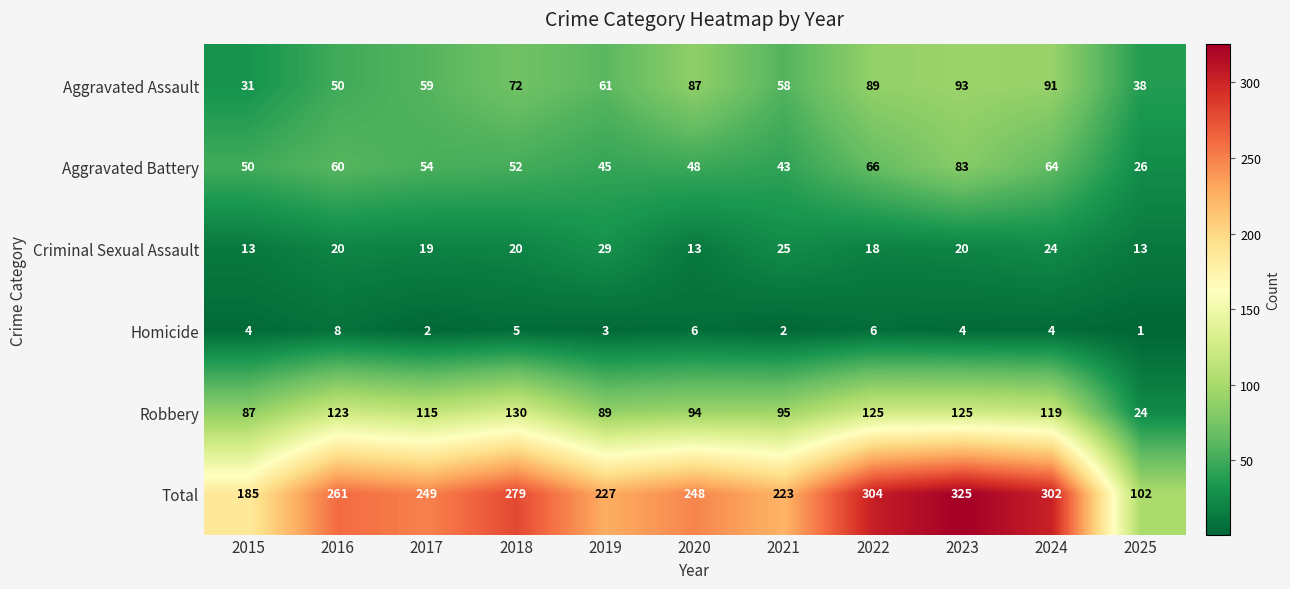

How many distinct data groups are displayed?

6